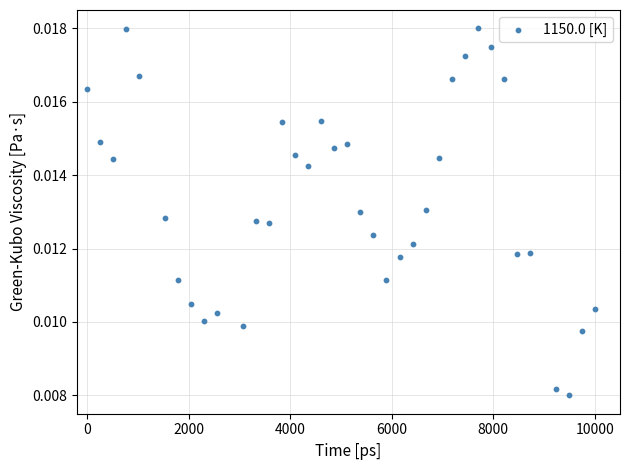

What is the range of X values (max minus min)?

10000.0